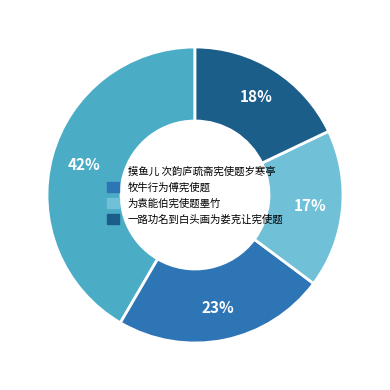

Is the sum of 摸鱼儿 次韵庐疏斋宪使题岁寒亭 and 牧牛行为傅宪使题 greater than half?

Yes